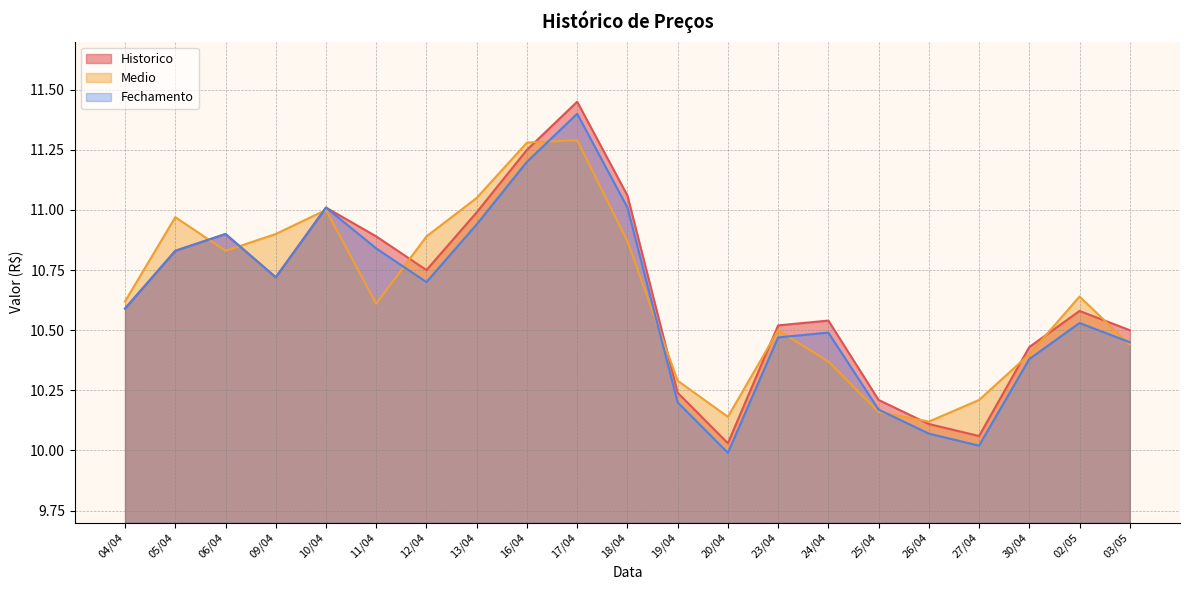

Where is the first local minimum for Historico?

09/04